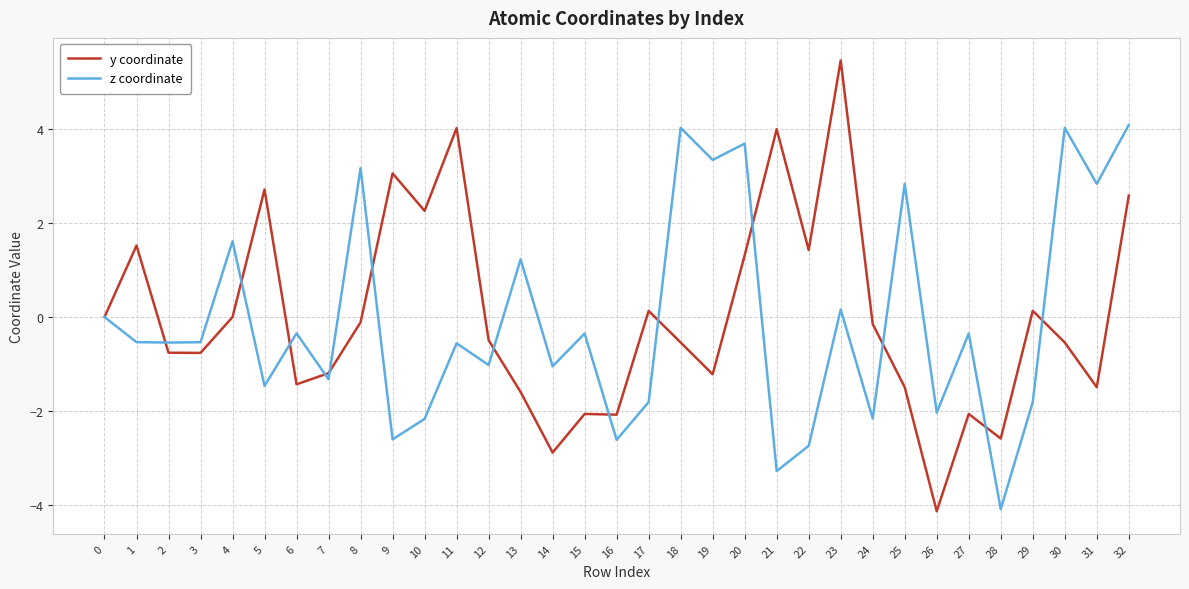

Which series changed the most between 9 and 24?

y coordinate